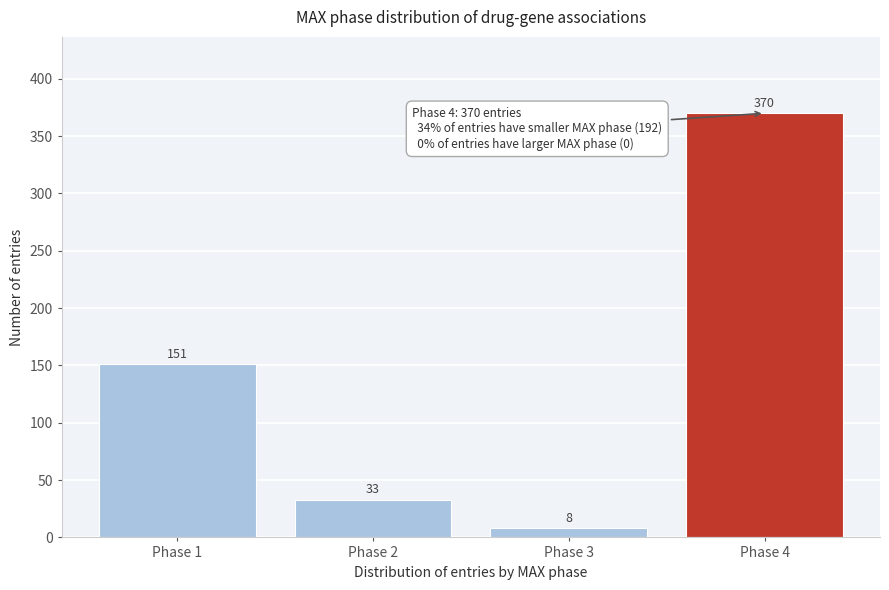

Reading left to right, extract all data points from this chart.

151	33	8	370